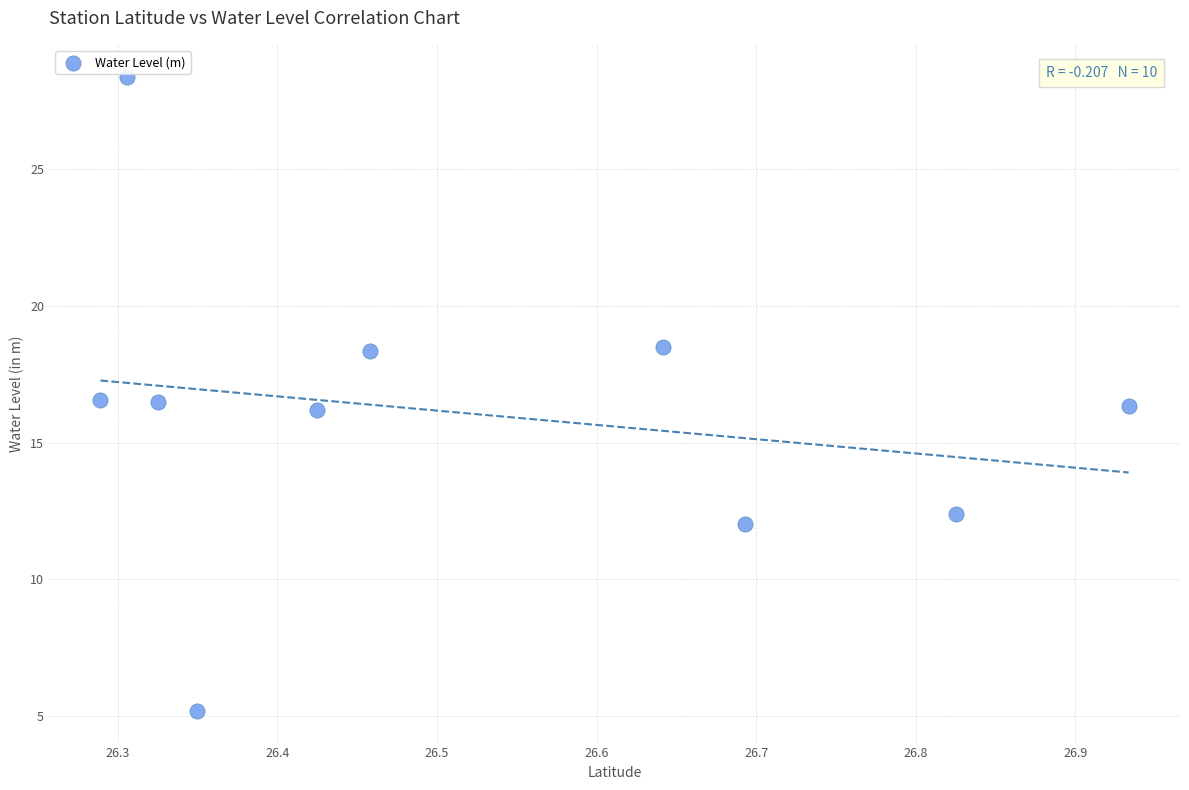

What is the average Y value?

16.0